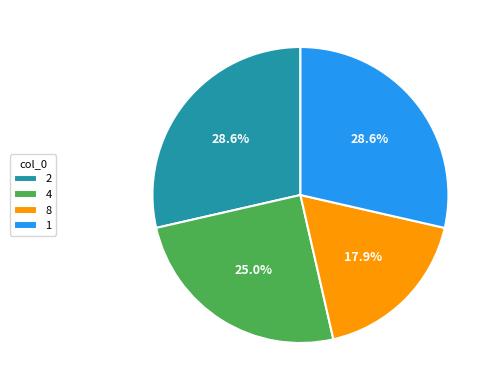

To the nearest percent, what is the difference between the 1 and 4 slice percentages?

4%